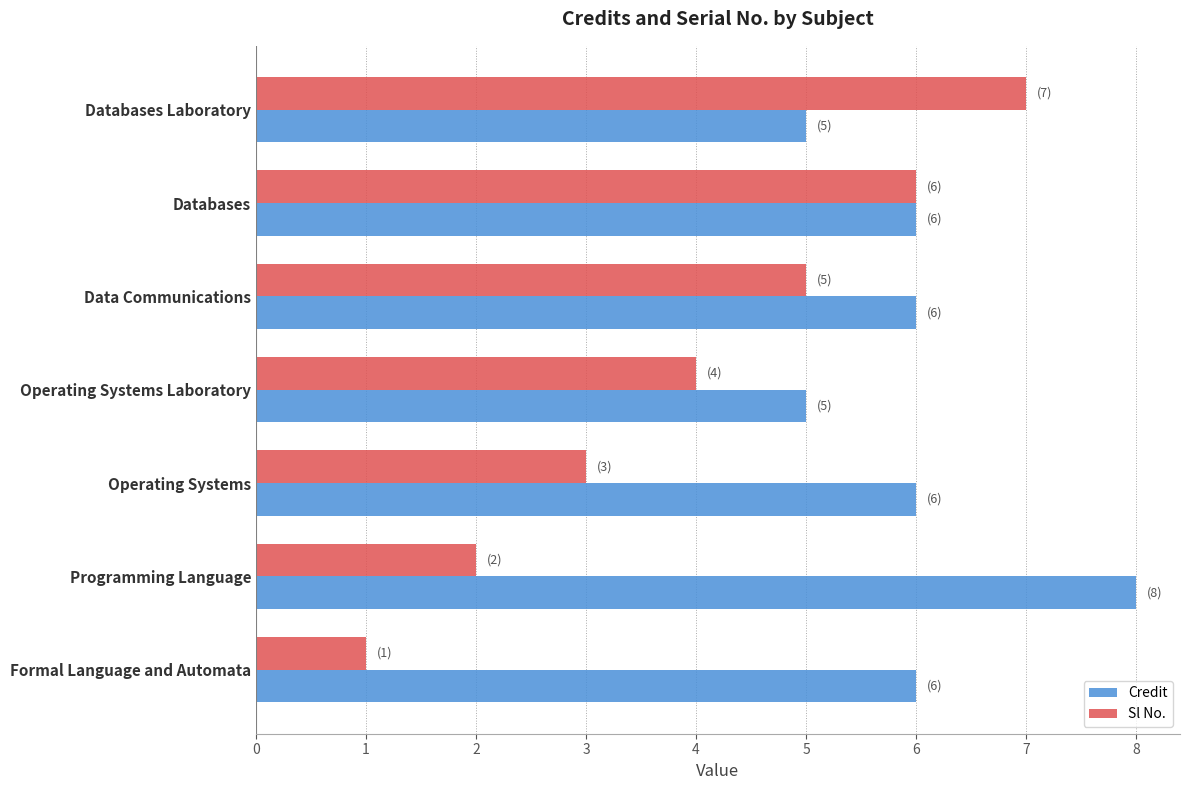

Is it true that Sl No. equals 4 at Operating Systems Laboratory?

True